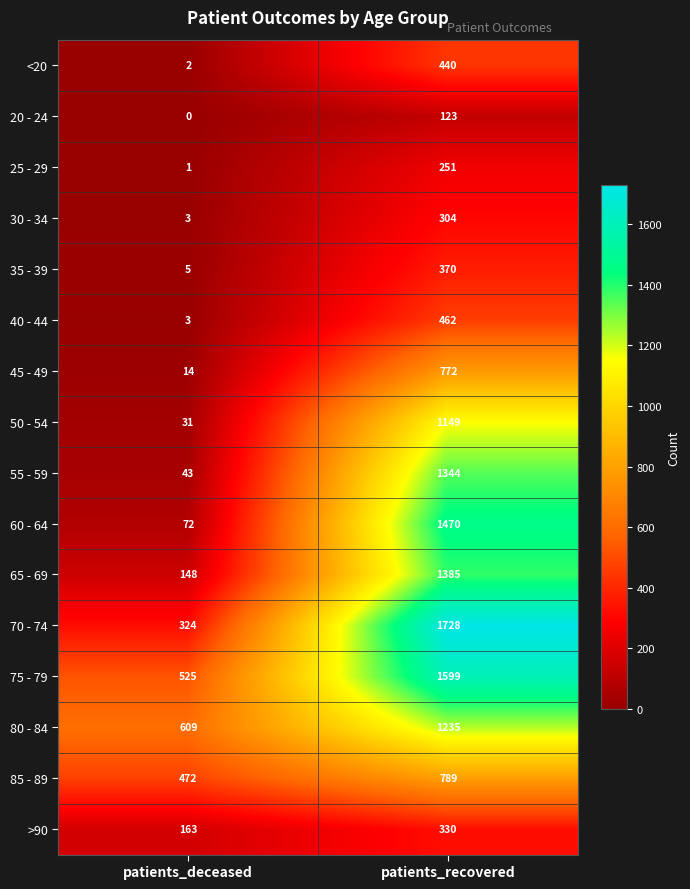

What is the maximum value shown in the chart?

1728